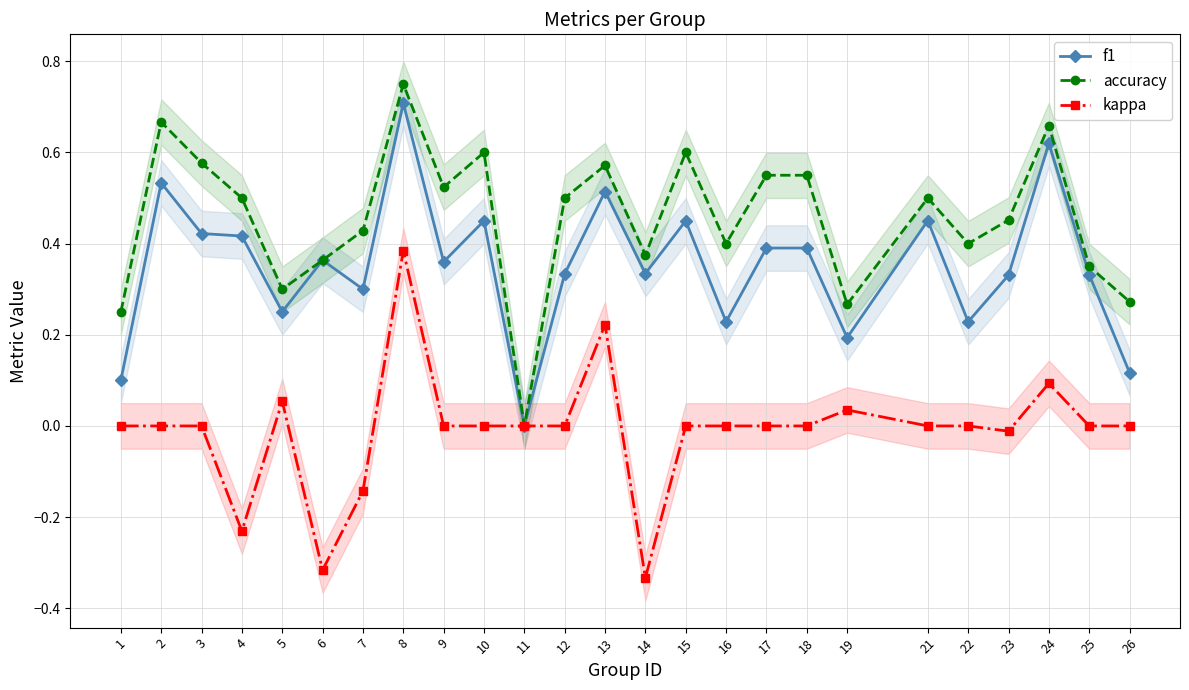

What is the difference between the second highest and second lowest values in the f1 series?

0.5